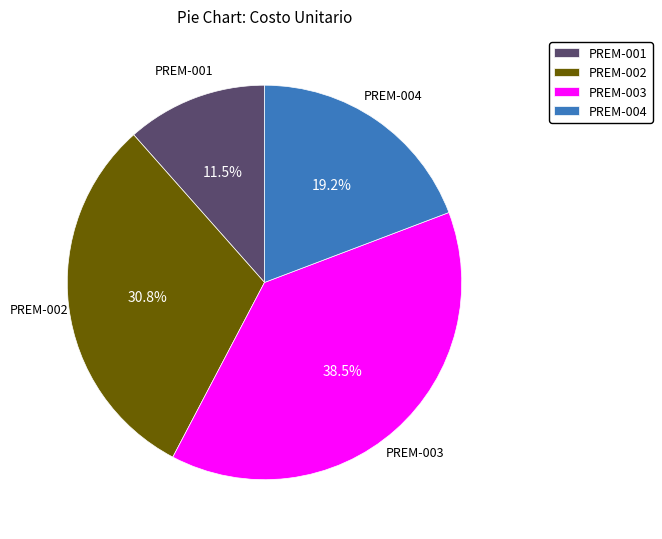

To the nearest percent, what is the difference between the PREM-001 and PREM-002 slice percentages?

19%